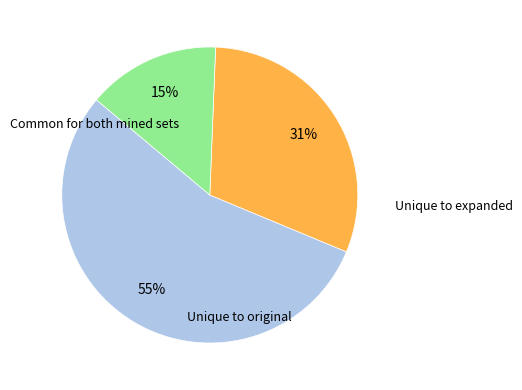

To the nearest percent, what is the average slice percentage?

33%